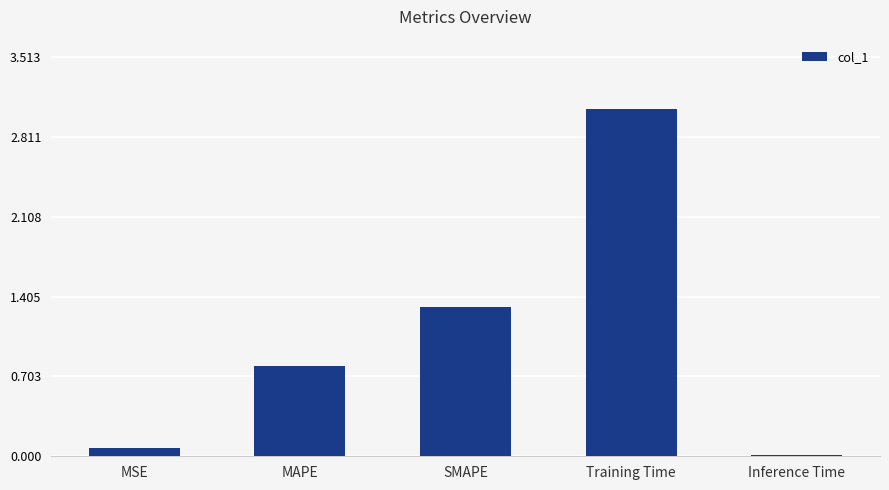

At which label is the value closest to 1?

MAPE